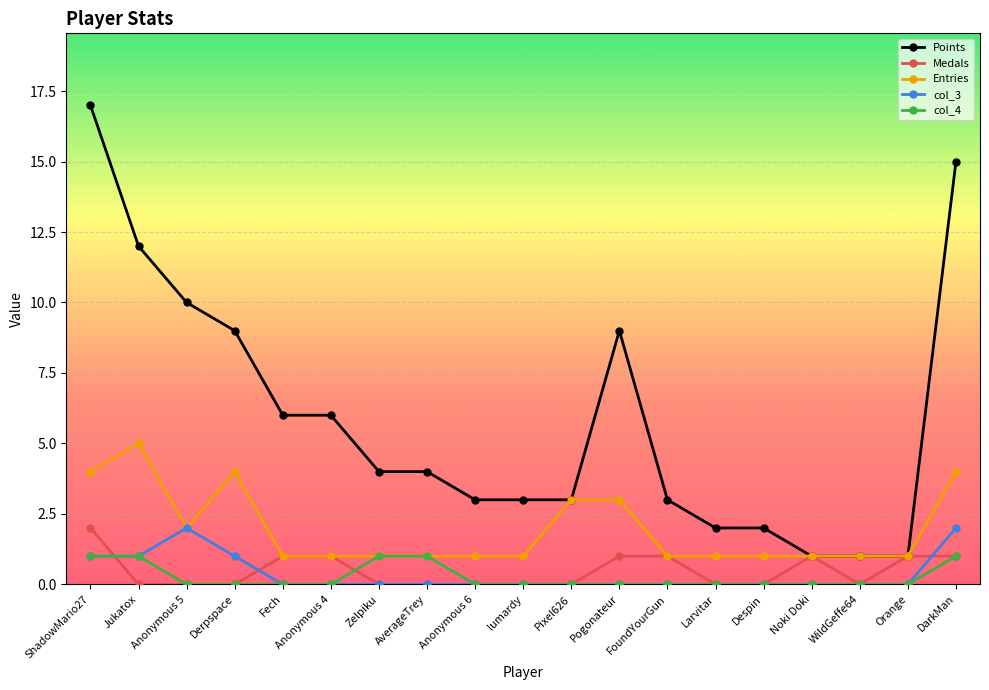

Does the chart have visible grid lines?

Yes